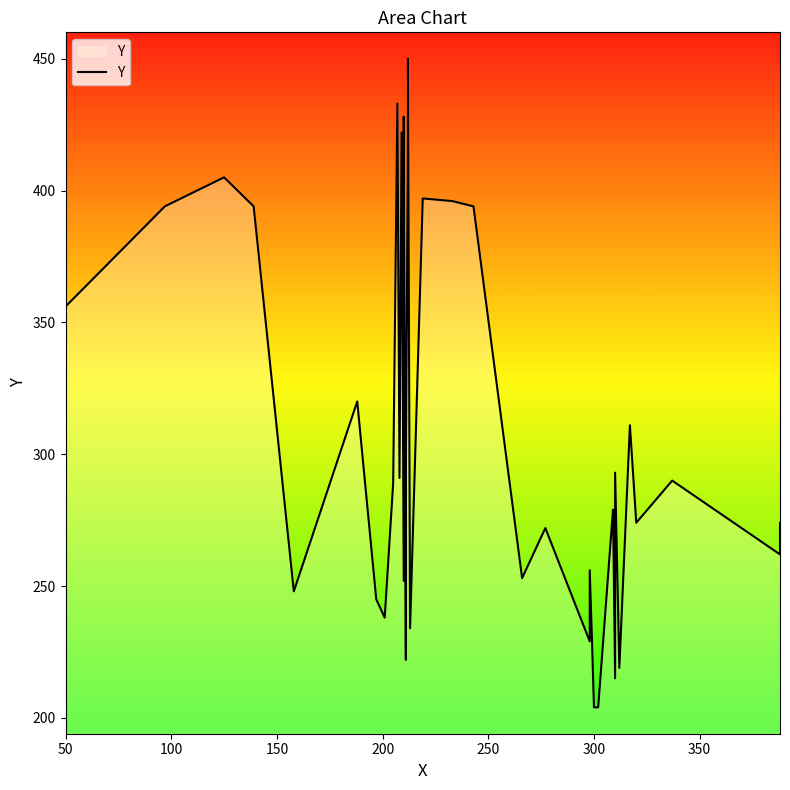

What is the value of the 1st point from the left?

356